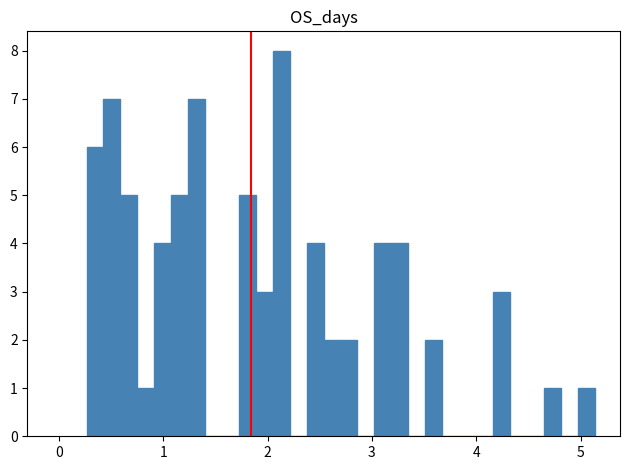

Read against the x-axis, roughly where is the centre of the tallest bar?

2.1